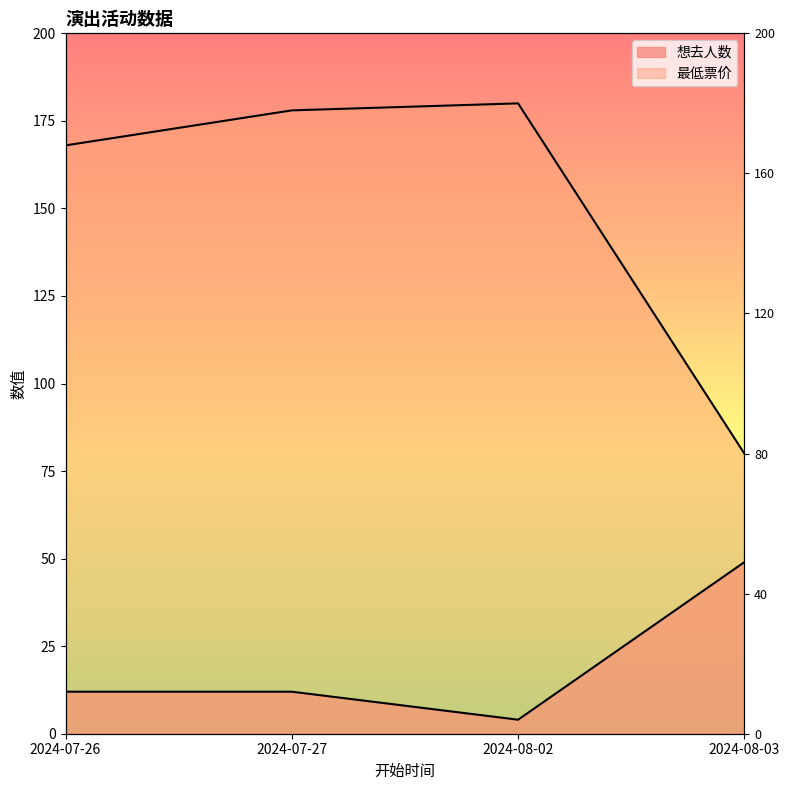

Count the number of data series in this chart.

2